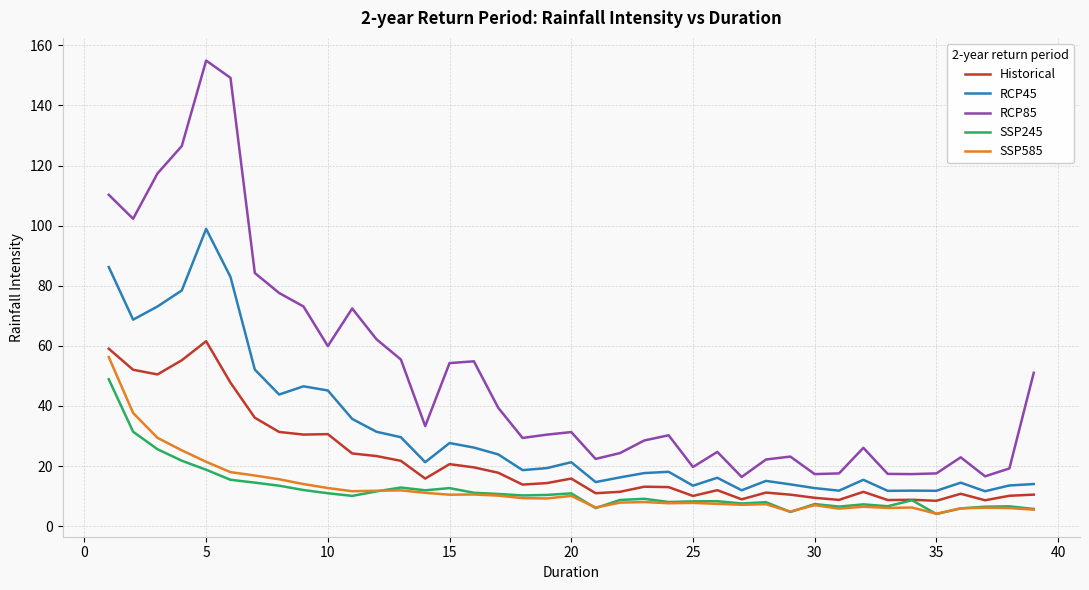

Which series has the largest total across all categories?

RCP85